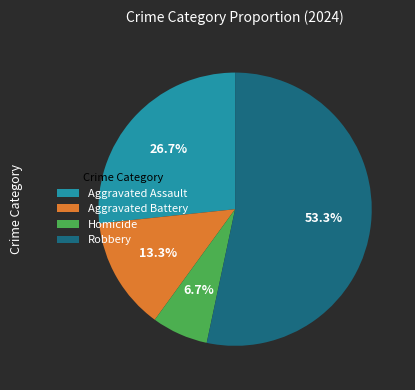

Is the sum of Aggravated Assault and Homicide greater than half?

No